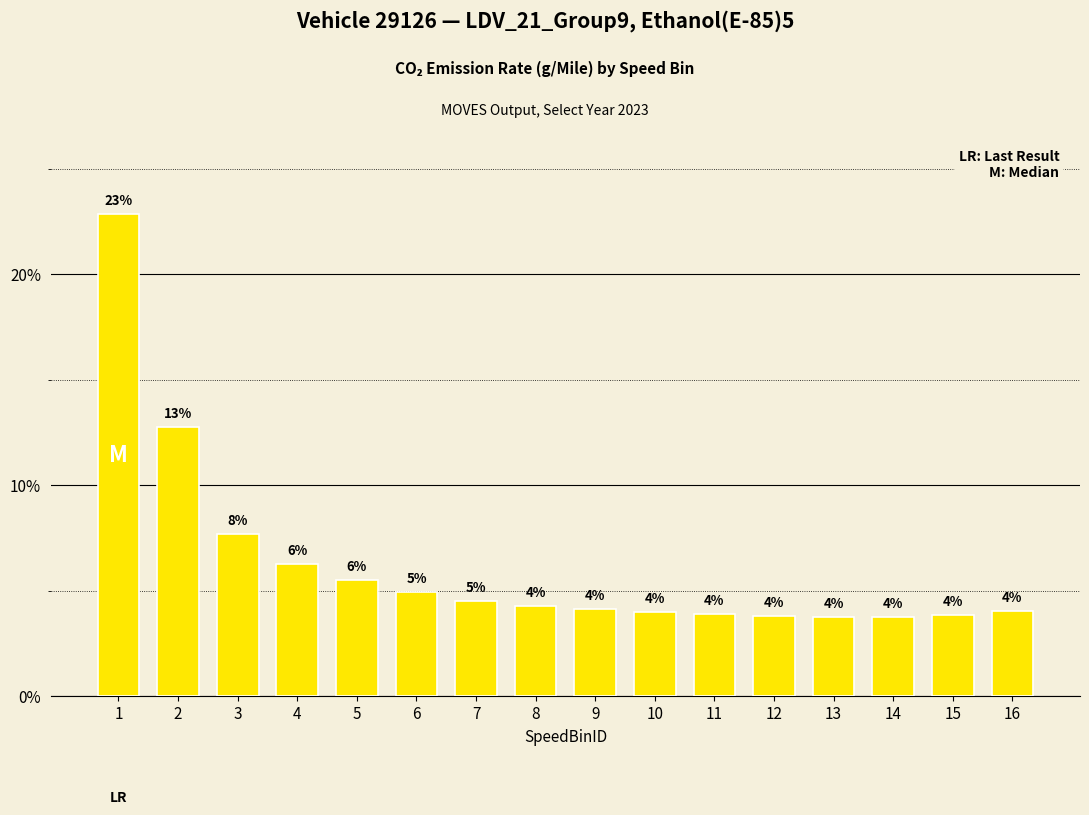

What is the ratio of the value at 13 to the value at 15?

1.0